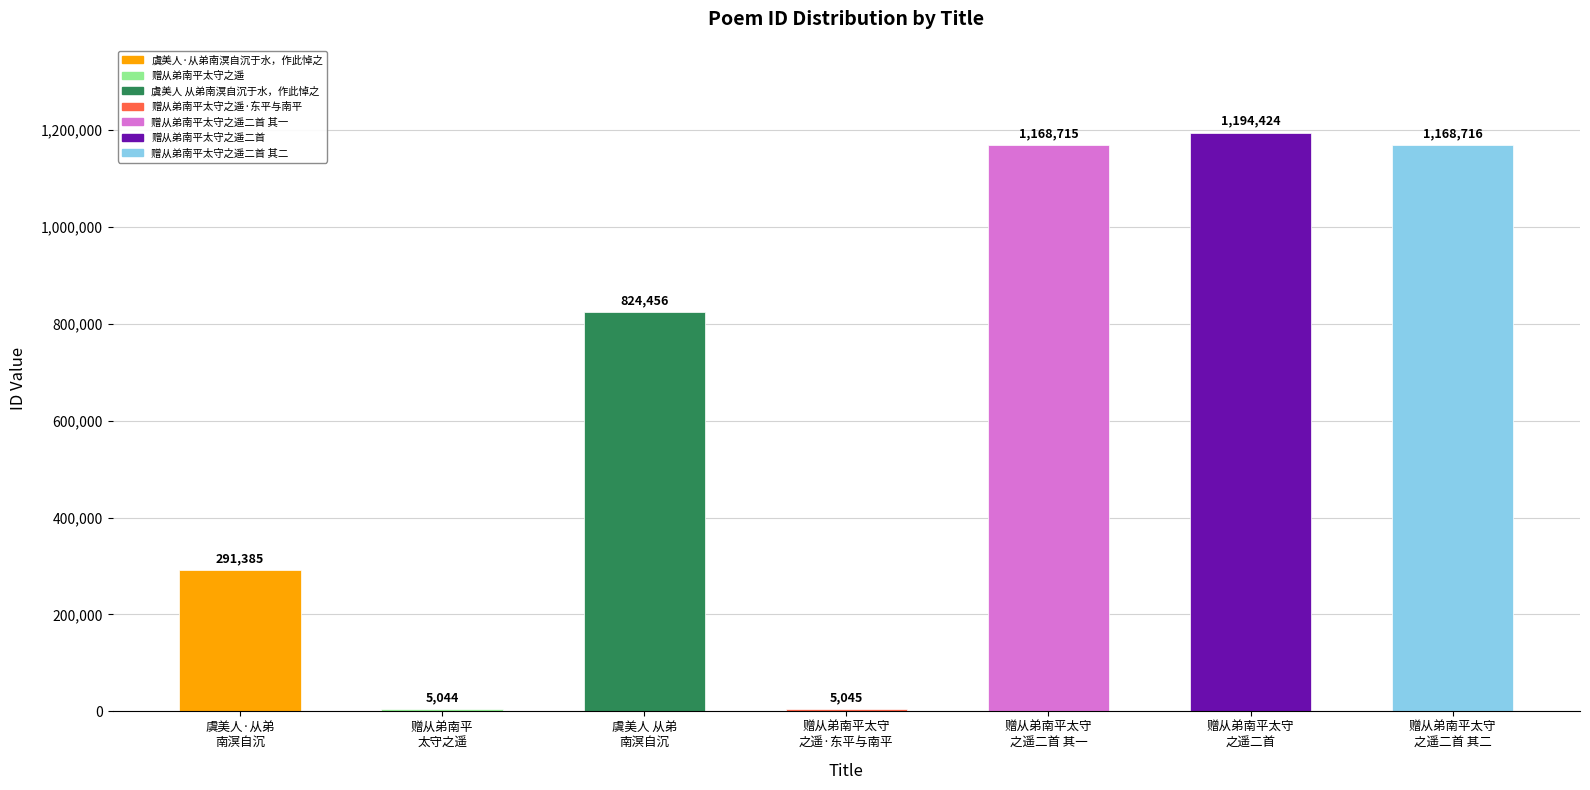

What is the difference between the maximum and minimum values?

1189380